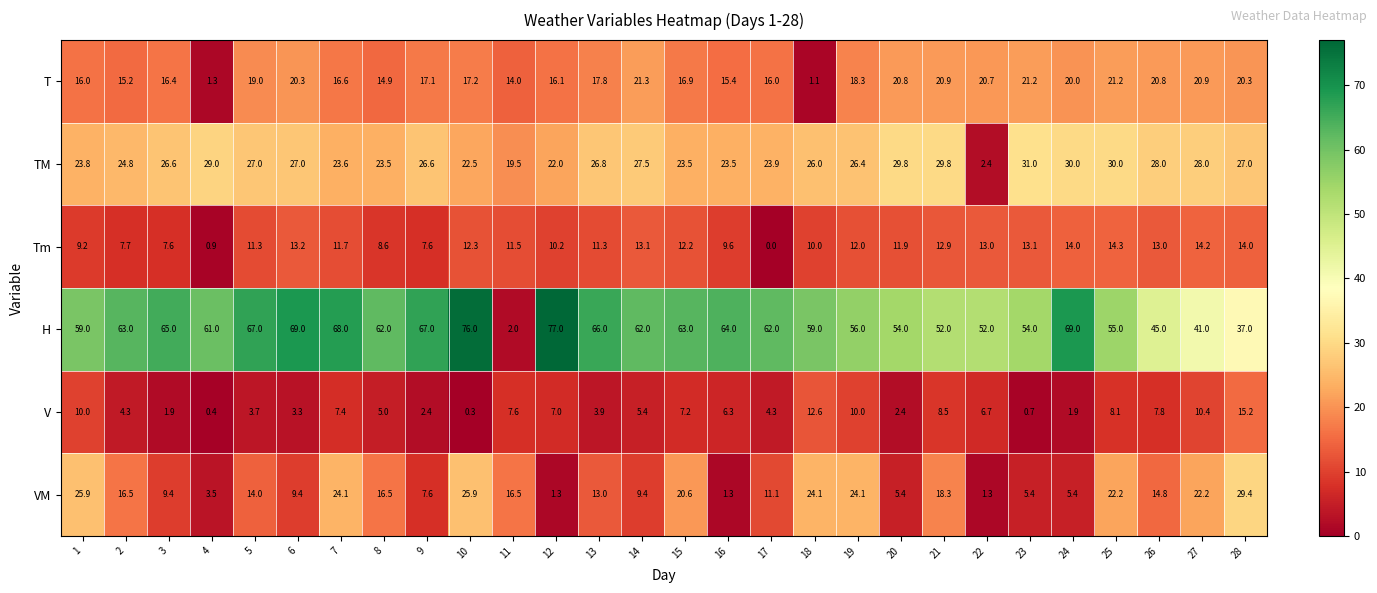

Which series has the widest spread of values?

H